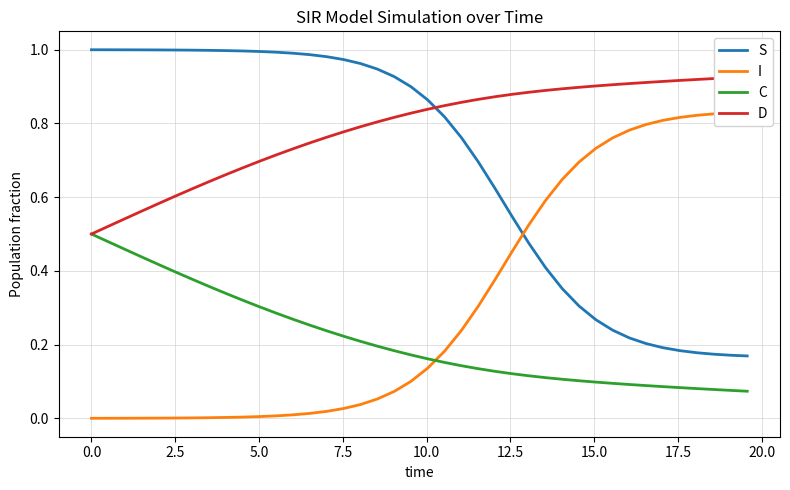

True or false: C and S cross at least once.

False